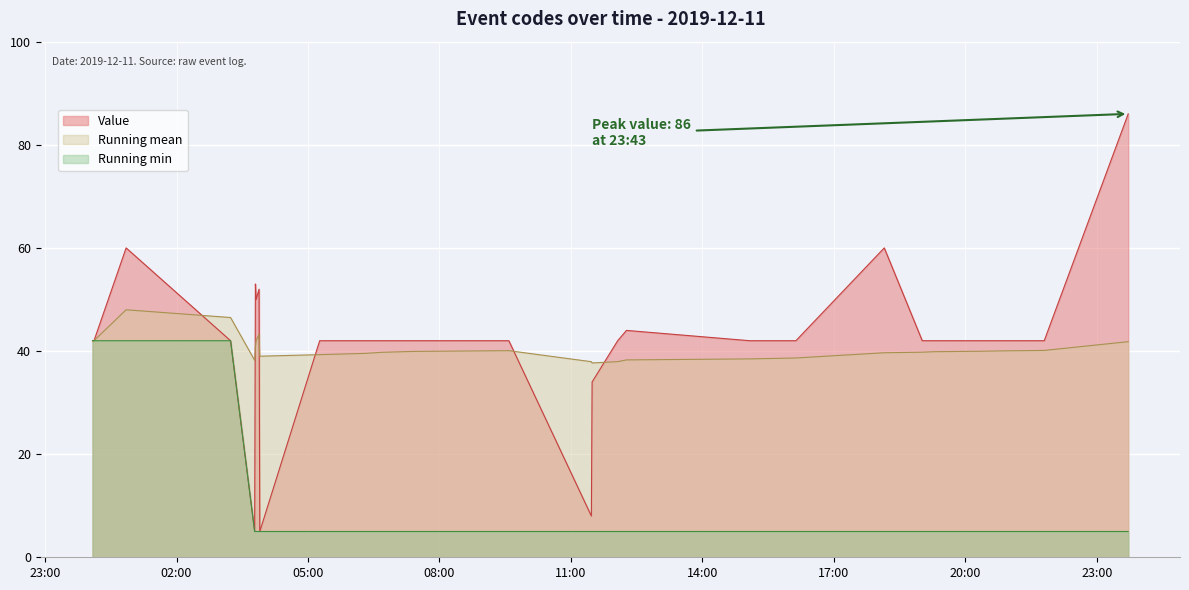

What is the difference between the values at 2019-12-11 11:28:00 and 2019-12-11 03:47:00?

3